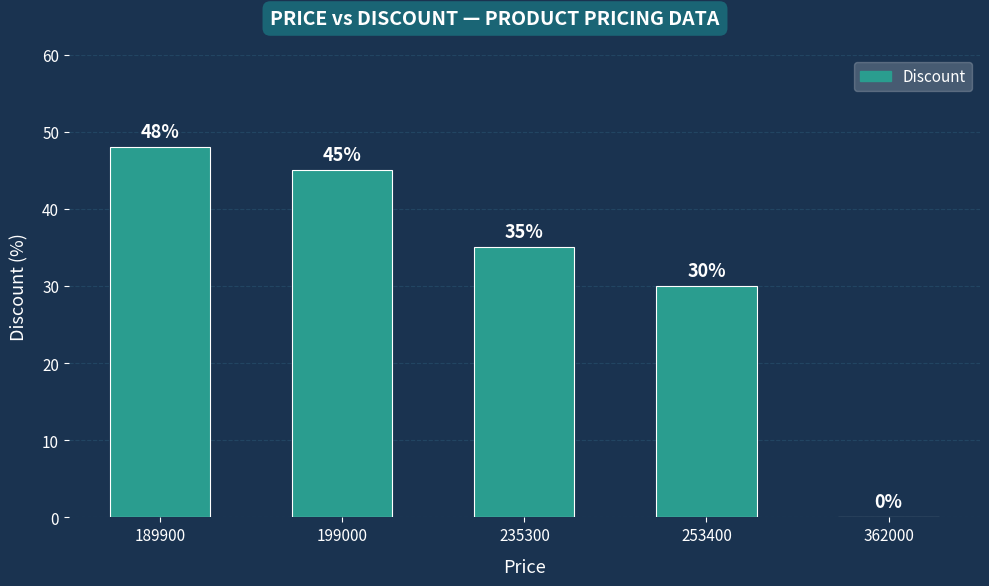

Are the bars horizontal?

No